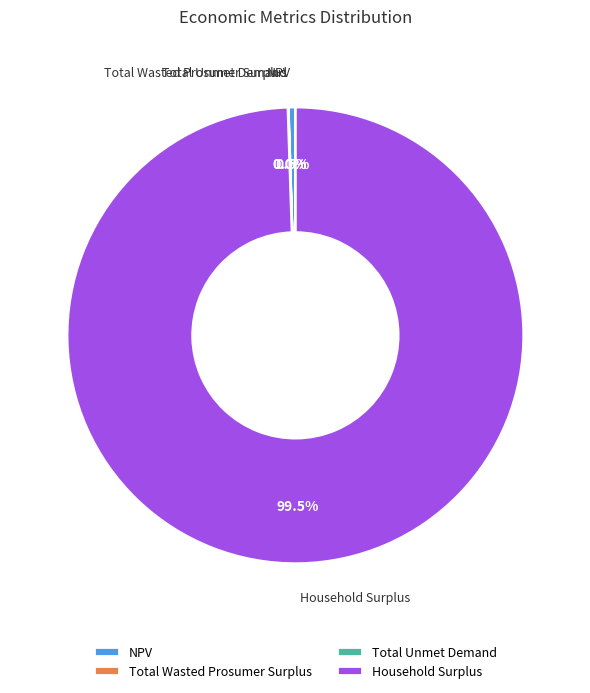

Is Household Surplus the majority of the pie?

Yes